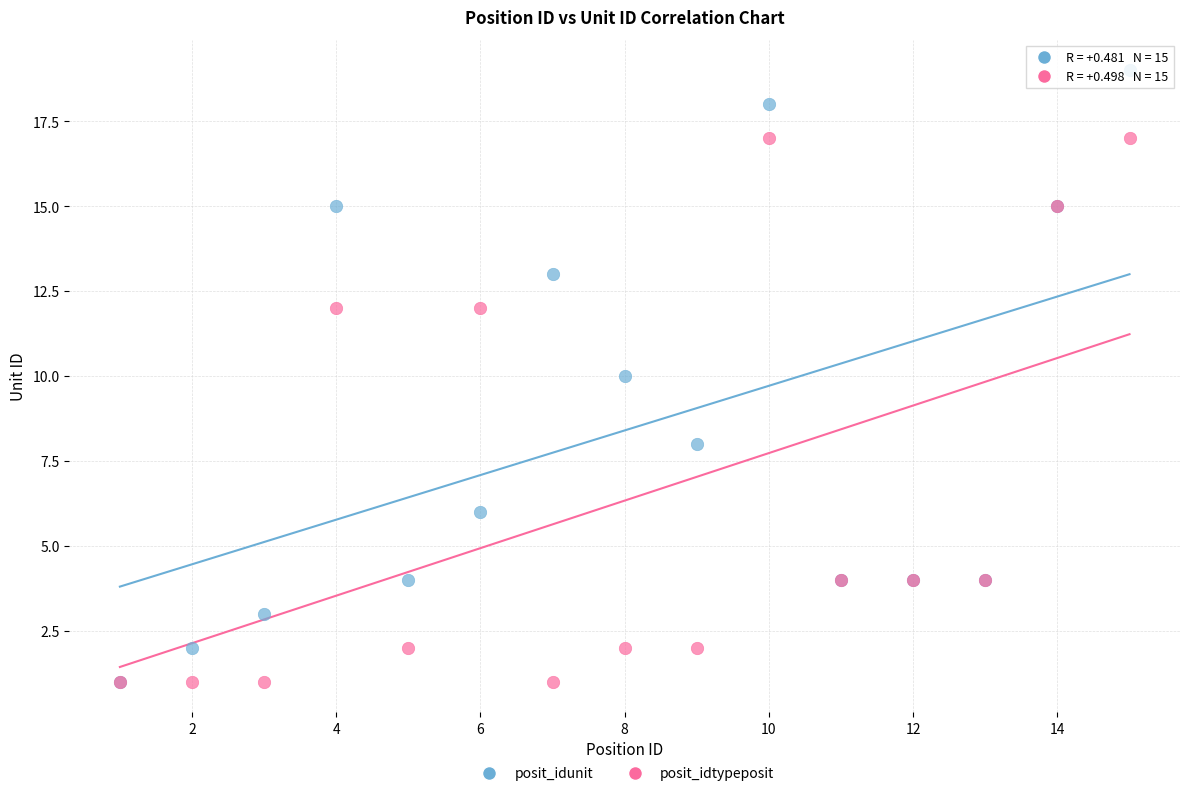

What are all the series names shown in the legend?

posit_idunit, posit_idtypeposit